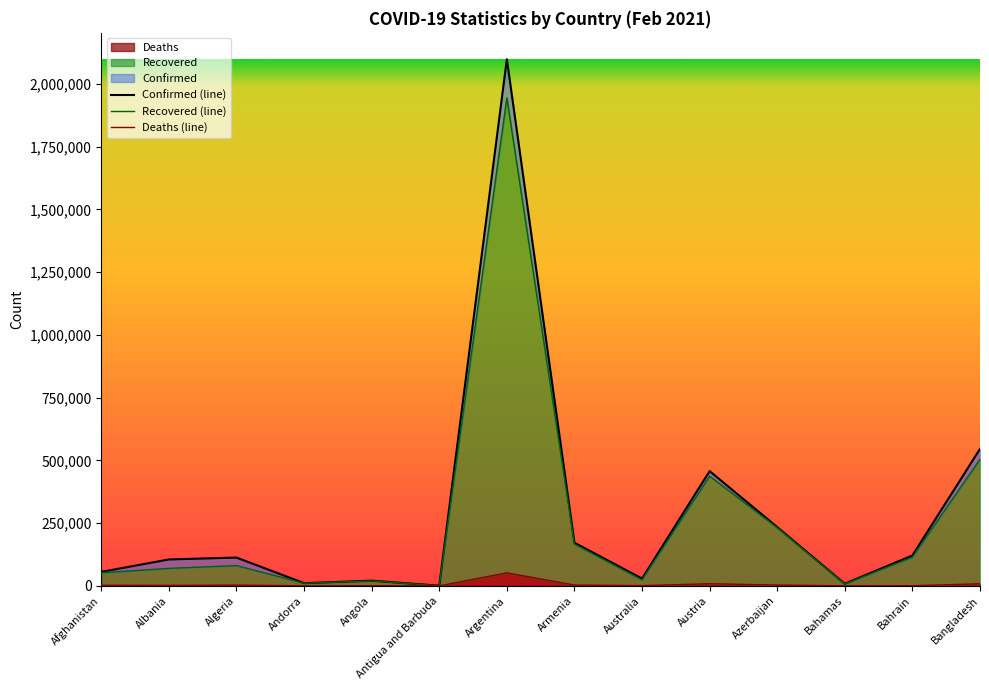

What is the label of the 6th point from the right?

Australia